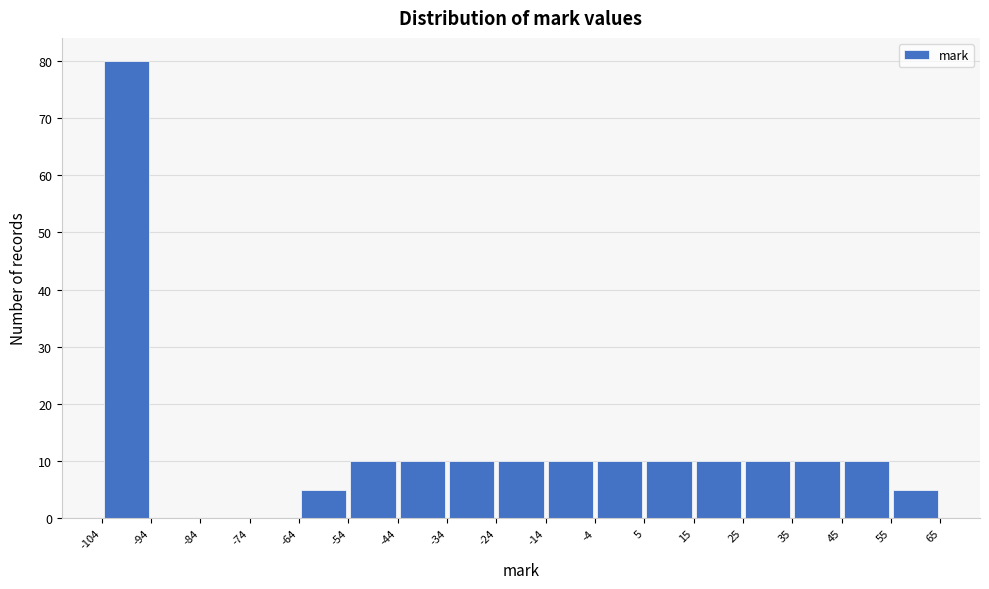

How tall is the bar that spans 25 to 35 on the x-axis? The values are not printed on the chart, so give them approximately, as read against the axis.

10